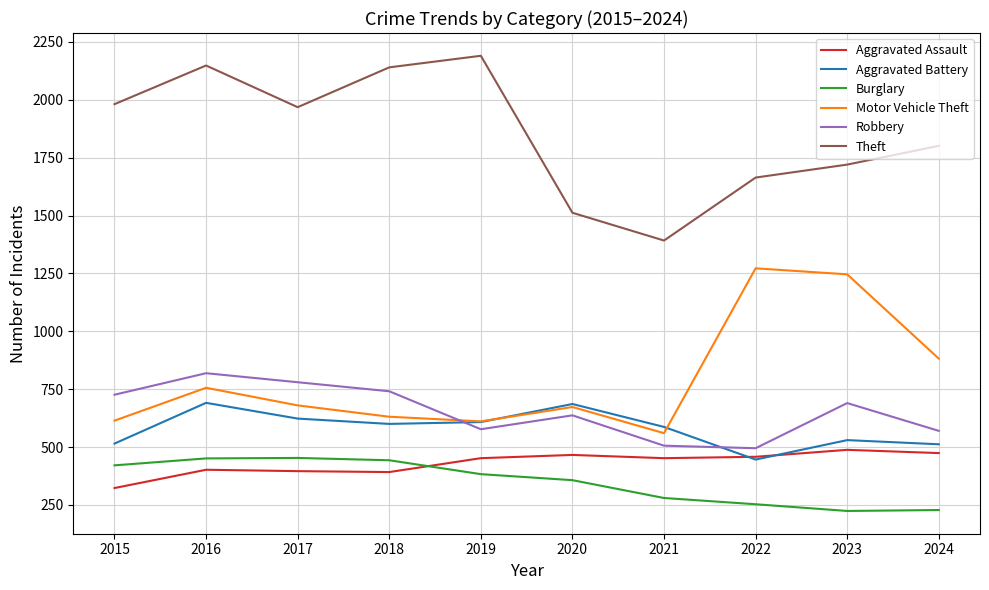

Rank the series at 2024 from highest to lowest value.

Theft, Motor Vehicle Theft, Robbery, Aggravated Battery, Aggravated Assault, Burglary